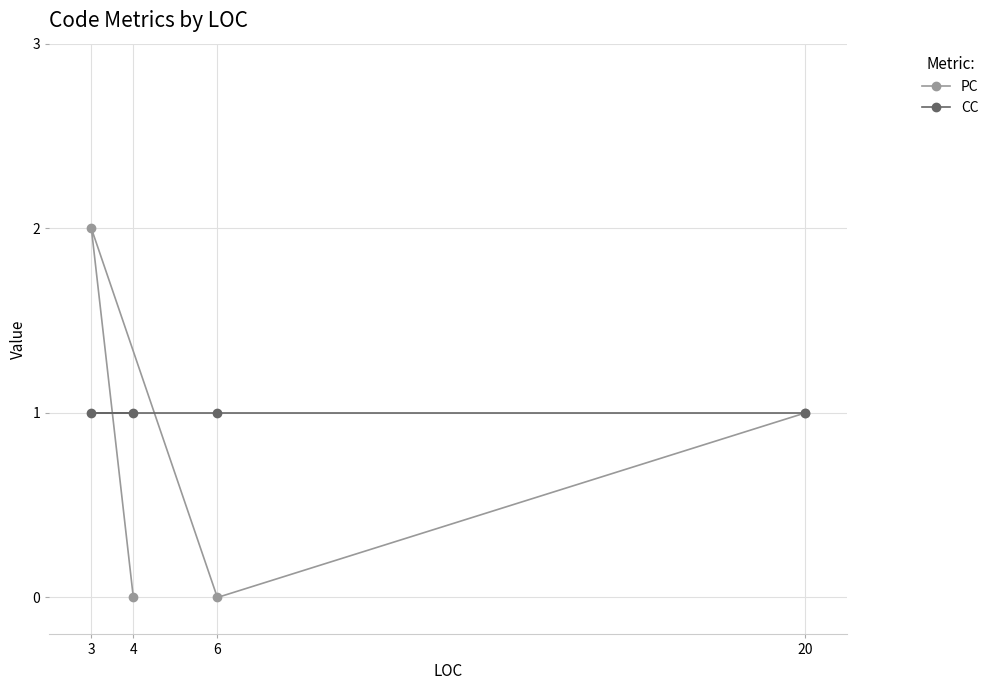

True or false: CC and PC intersect in this chart.

True